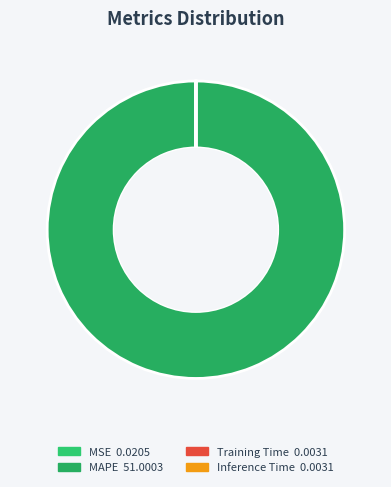

To the nearest percent, what is the difference between the largest and smallest slice percentages?

100%